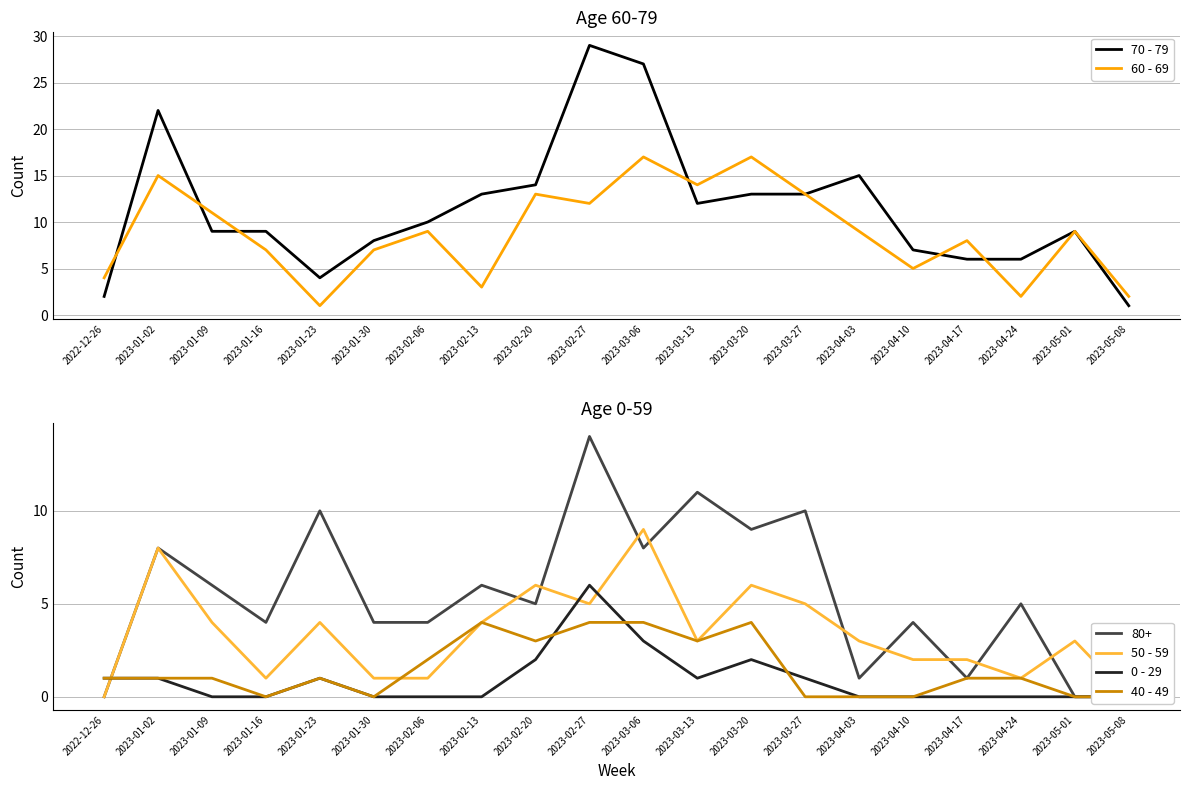

Where is 50 - 59 nearest to the value 4?

2023-01-09